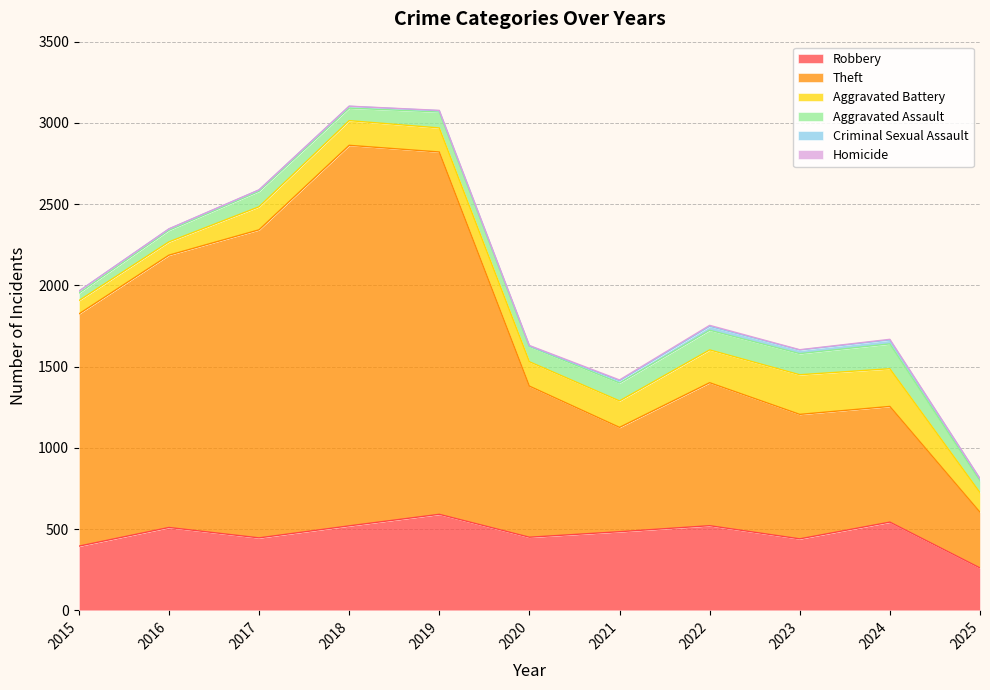

The value of Homicide at 2025 is 2. True or false?

True